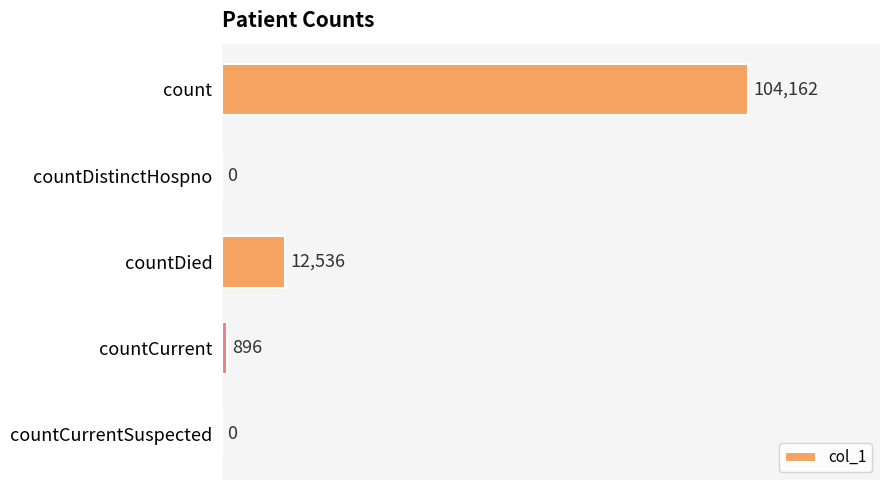

What is the sum of the values at count and countDistinctHospno?

104162